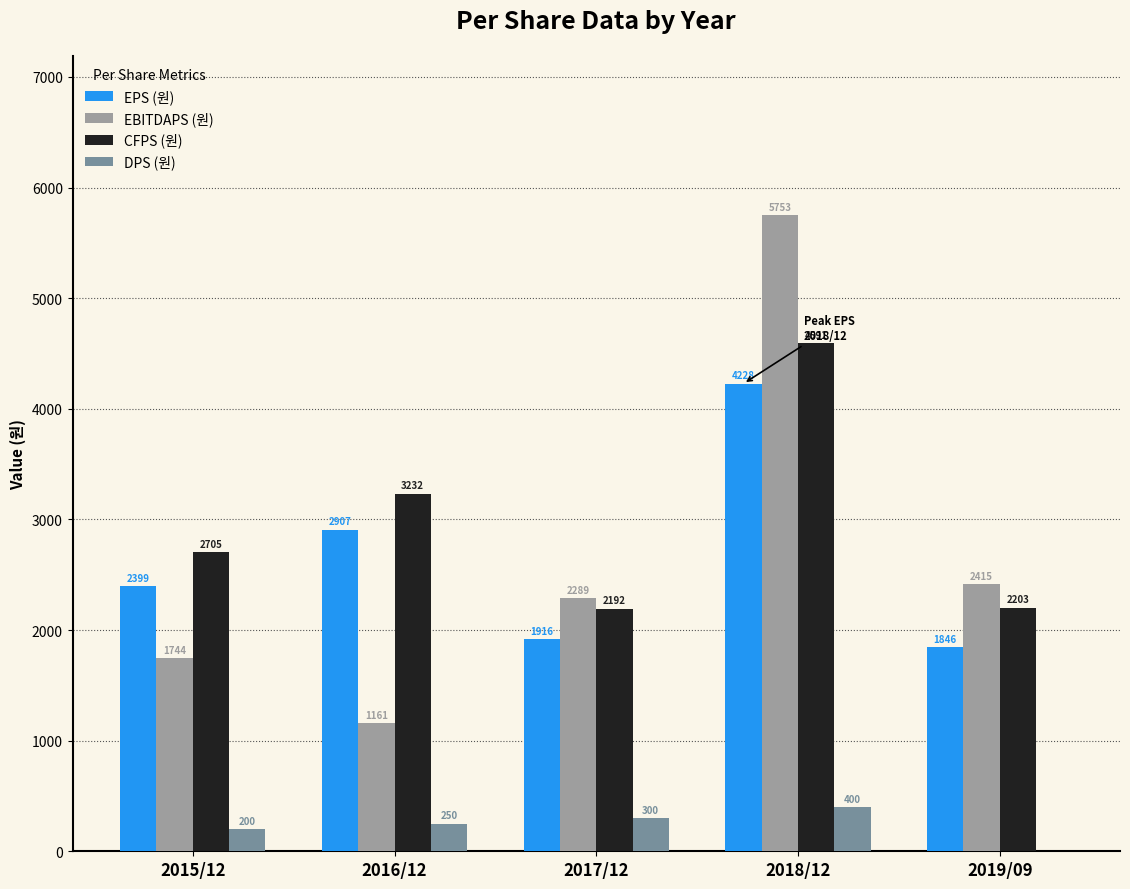

How many positive values does the DPS (원) series have?

4